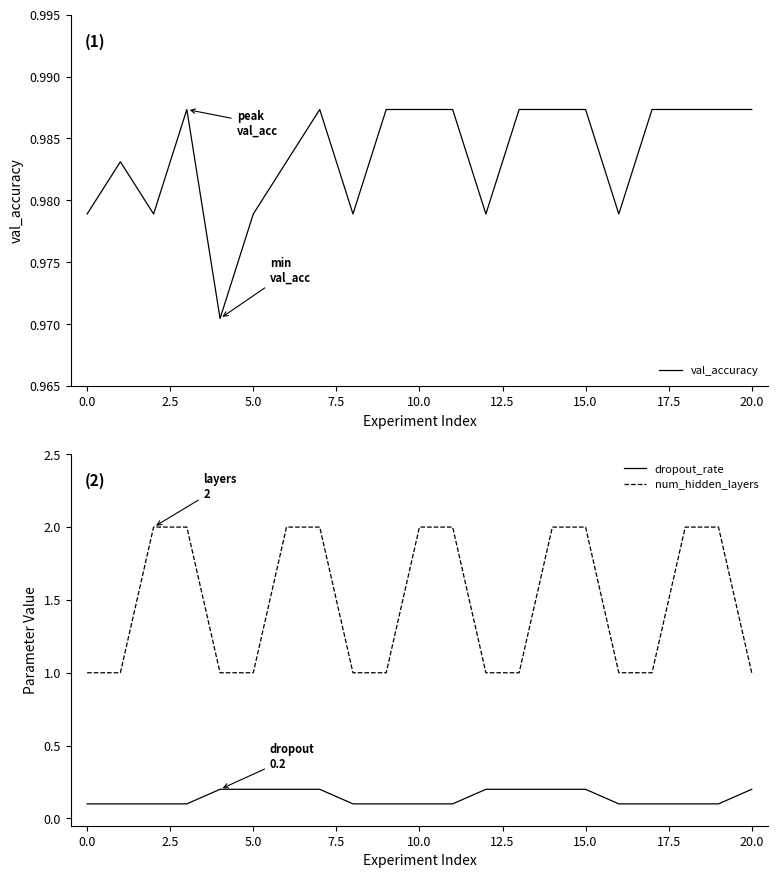

Read the dropout_rate value at 20.0.

0.2